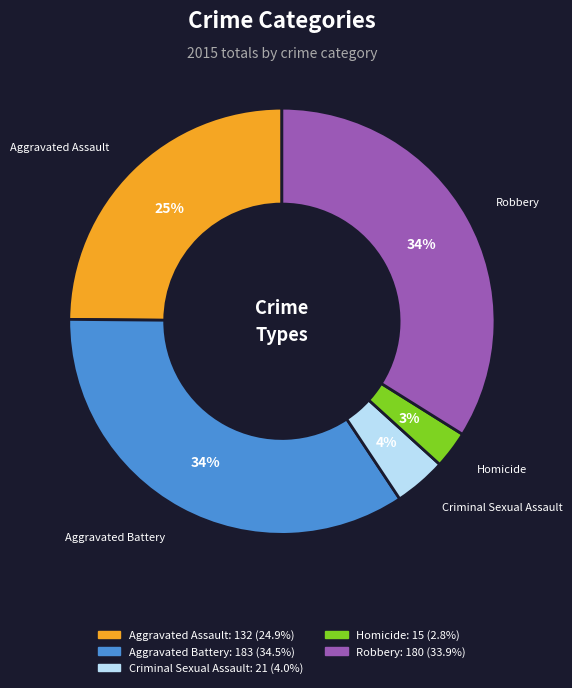

What percentage is the Aggravated Assault slice, to the nearest percent?

25%